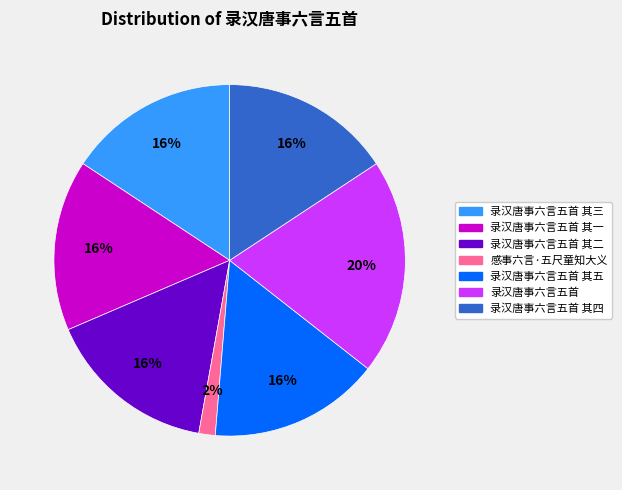

Is there a majority slice in this chart?

No